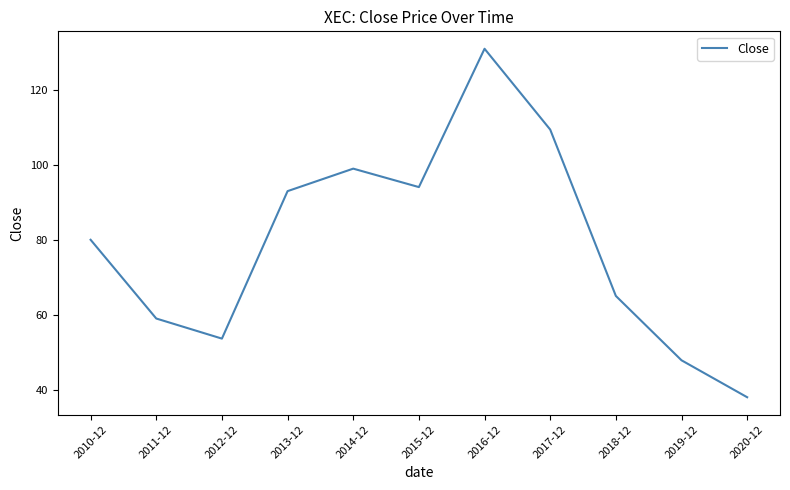

What is the greatest value displayed?

130.9